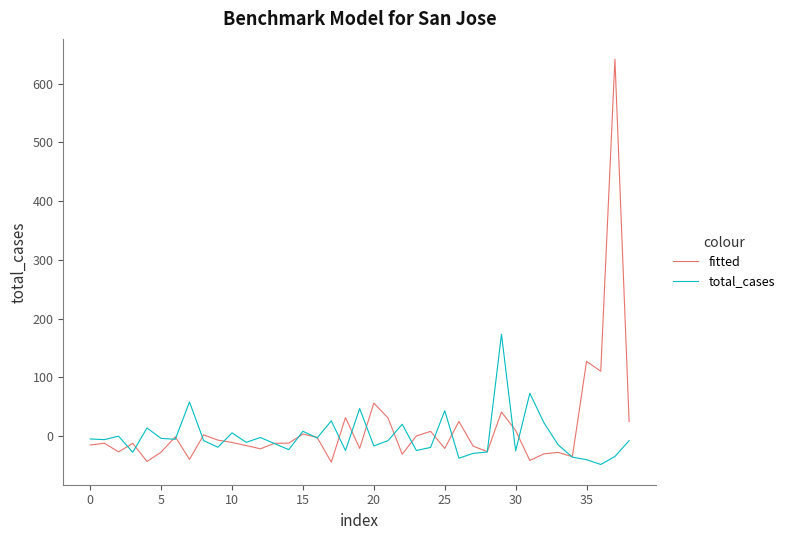

Rank the series by their maximum value, from lowest to highest.

total_cases, fitted